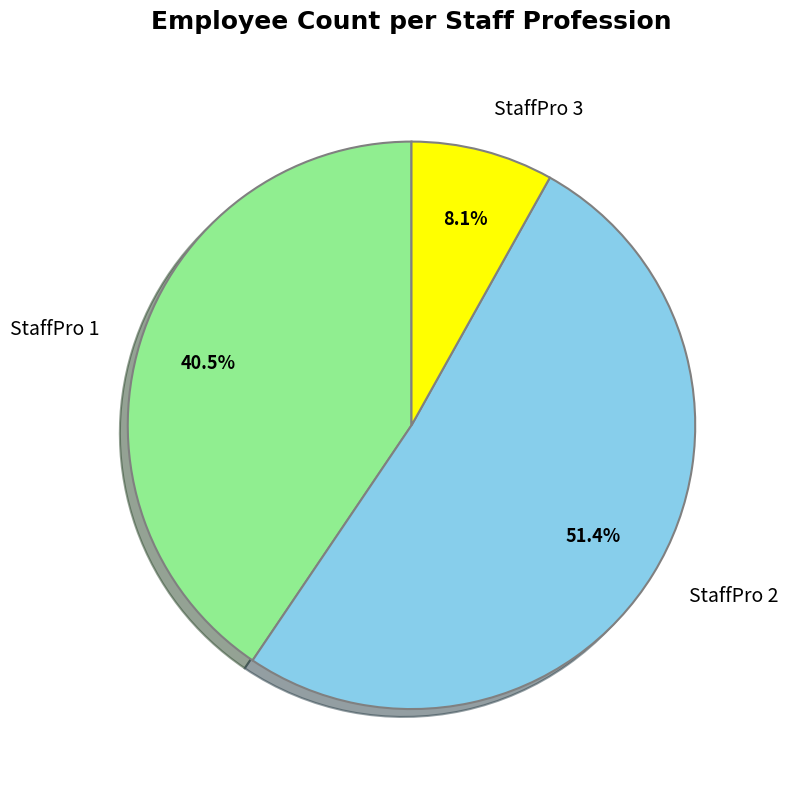

Is there any slice that represents more than half of the pie?

Yes